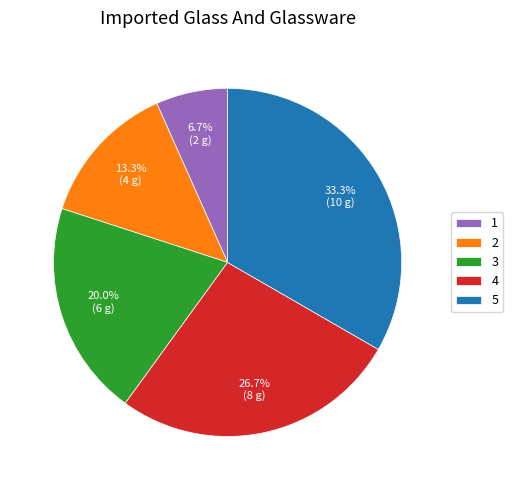

True or false: 4 accounts for 12% of the total.

False